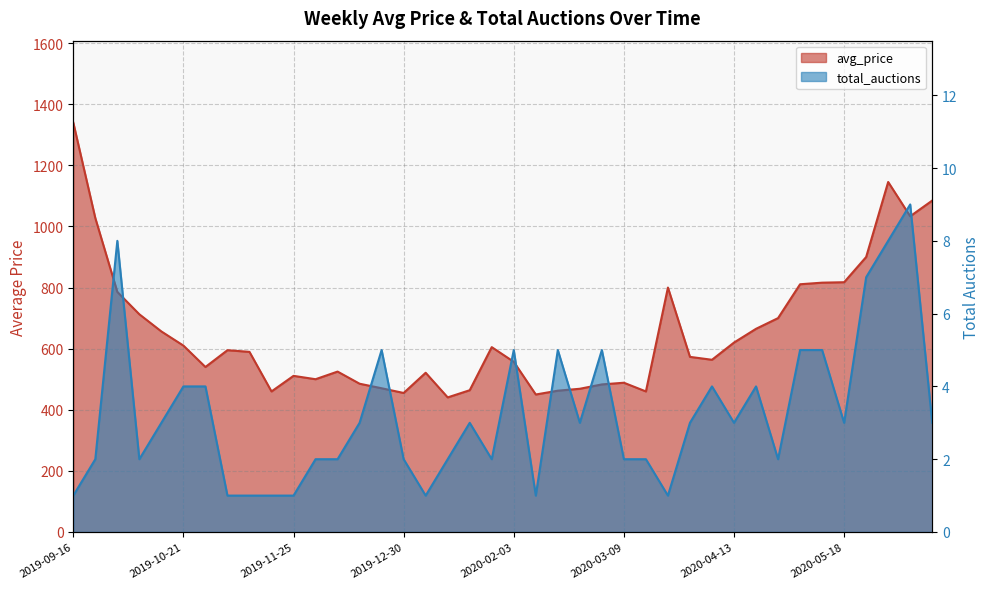

True or false: avg_price has a value of 303.4 at 2019-12-16.

False